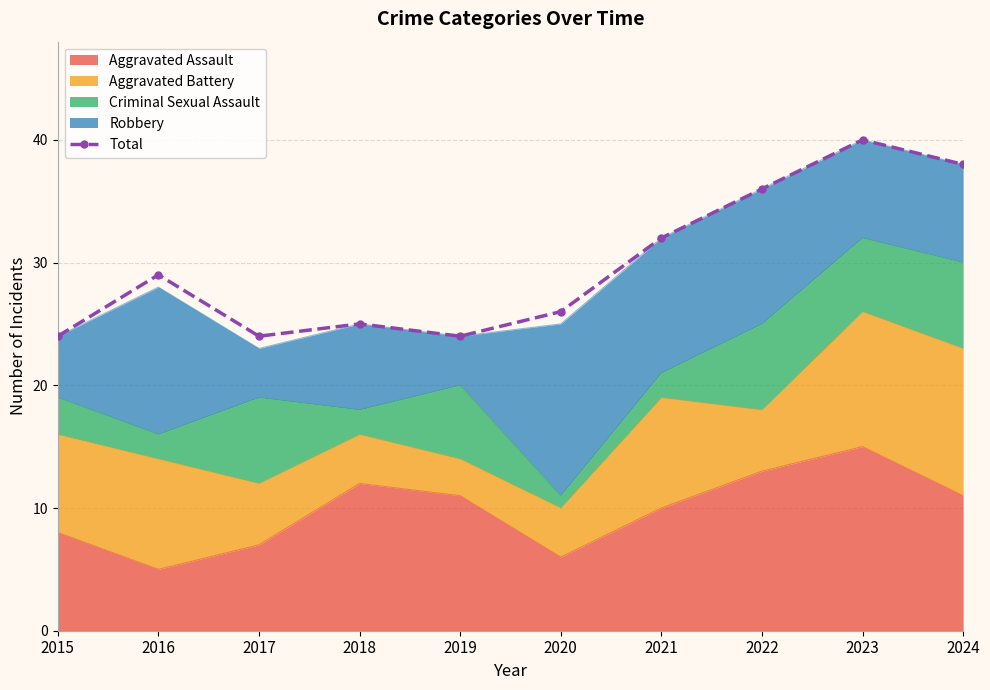

How many lines are shown in the chart?

1